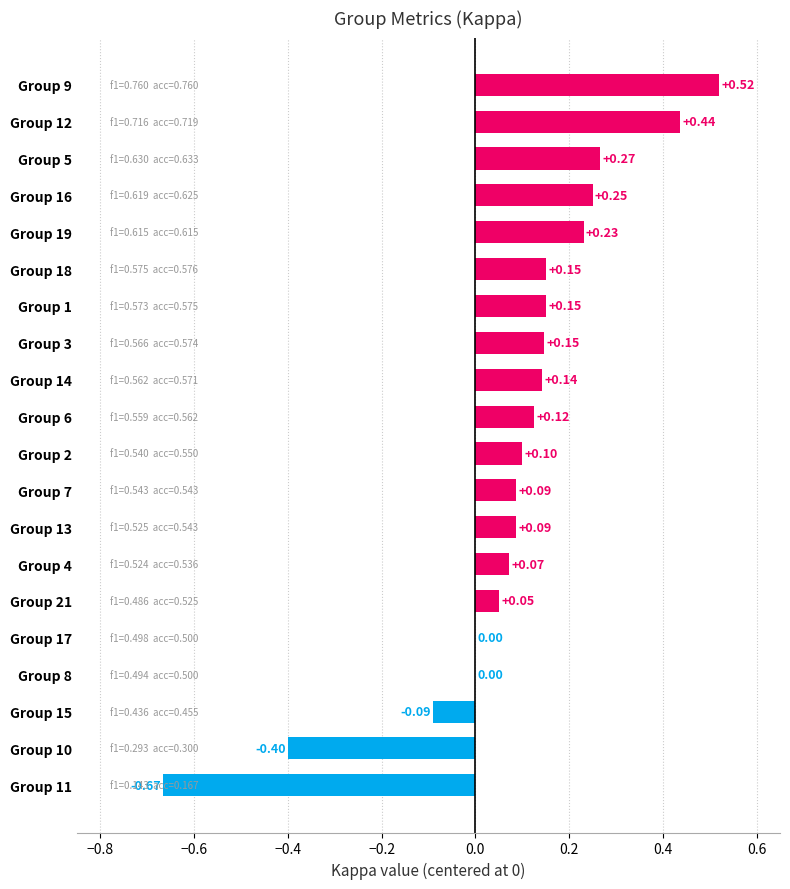

Count the number of categories in the chart.

20